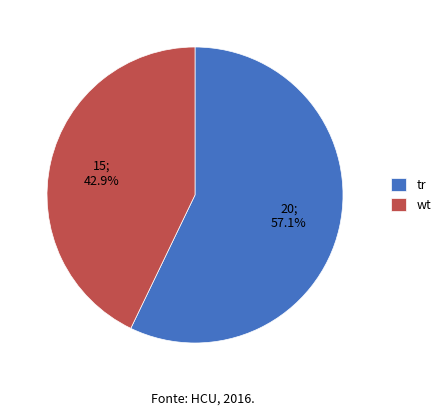

Between tr and wt, which is larger?

tr